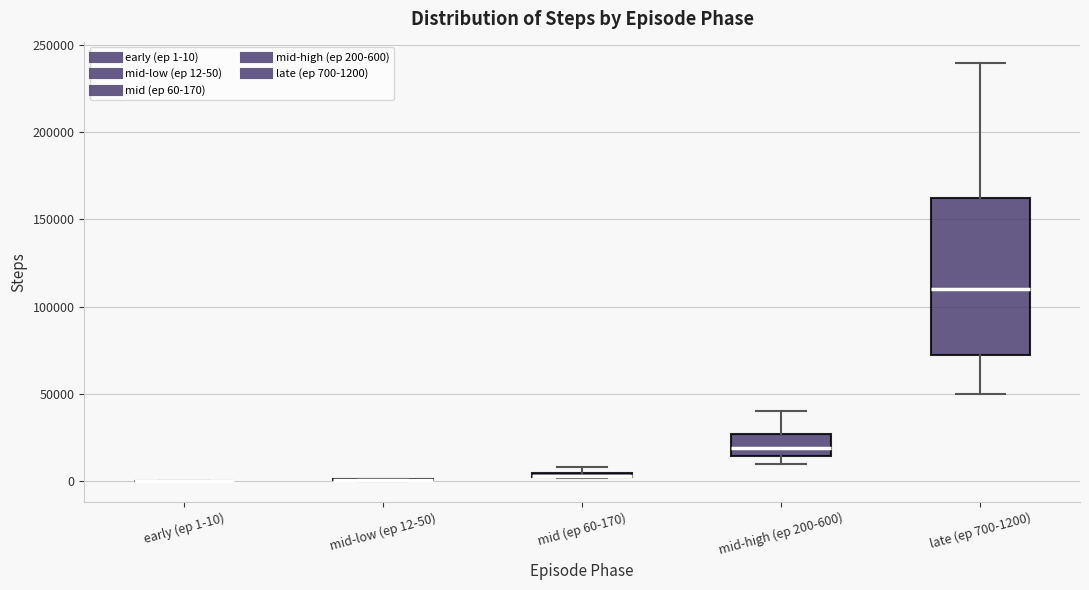

Comparing the boxes themselves (not the whiskers), which one is the tallest?

late (ep 700-1200)